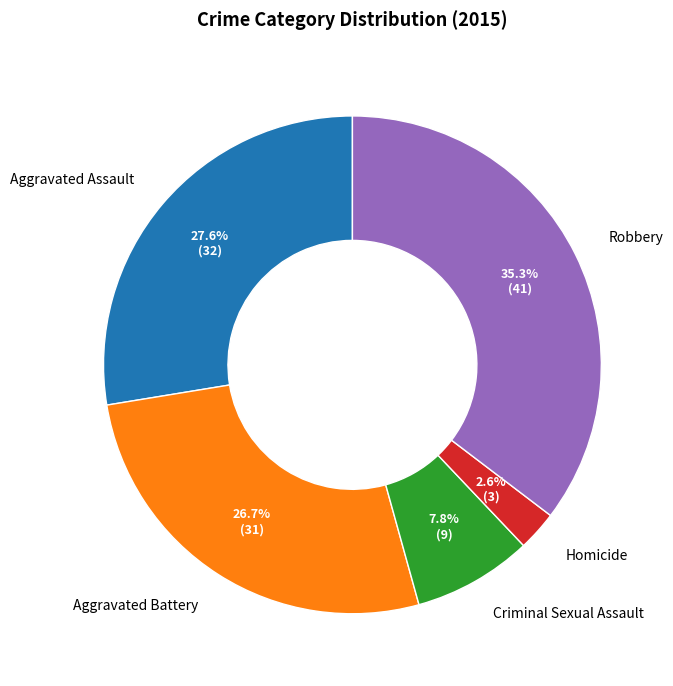

How many slices are in this pie chart?

5